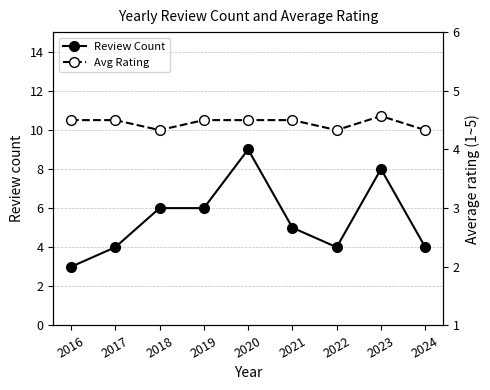

In Review Count, how many points are higher than both neighbors (excluding endpoints)?

2